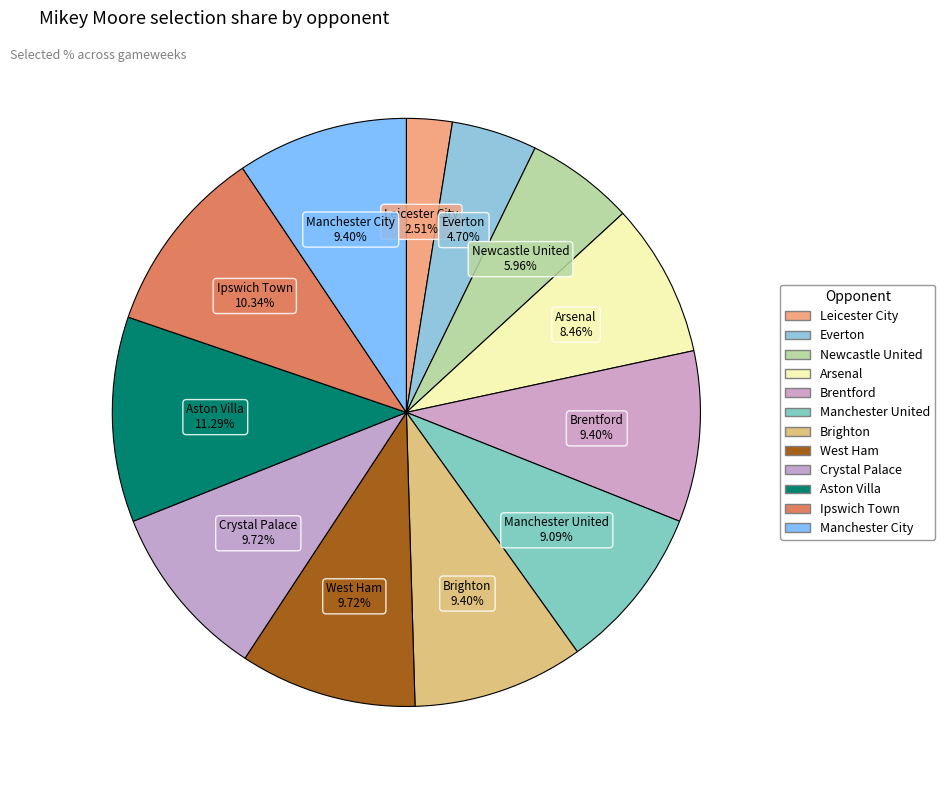

How many segments does this pie chart have?

12